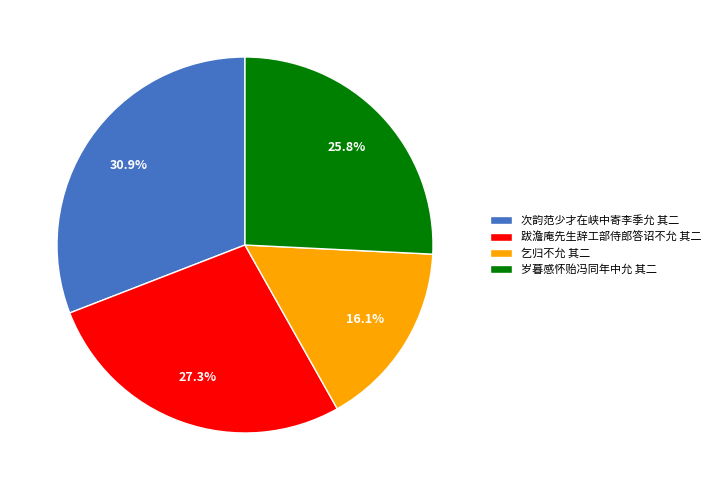

To the nearest percent, what portion does 岁暮感怀贻冯同年中允 其二 represent?

26%